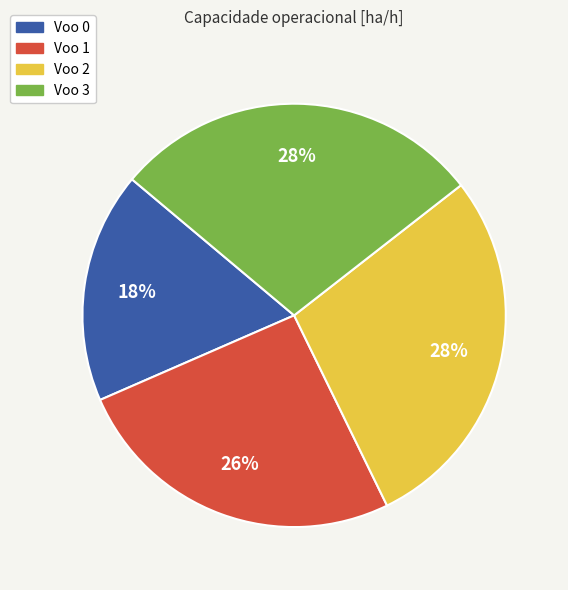

To the nearest percent, what is the average slice percentage?

25%